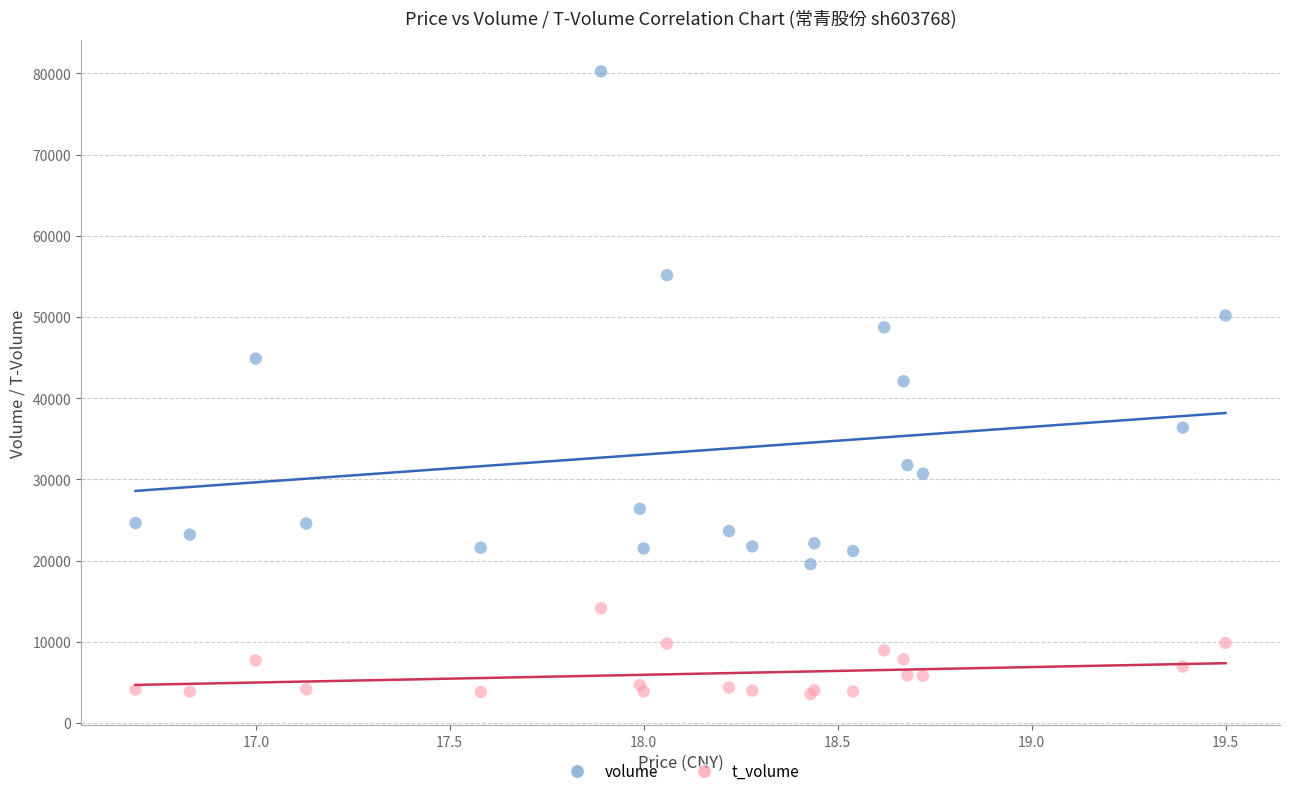

Which series has the widest spread of Y values?

volume